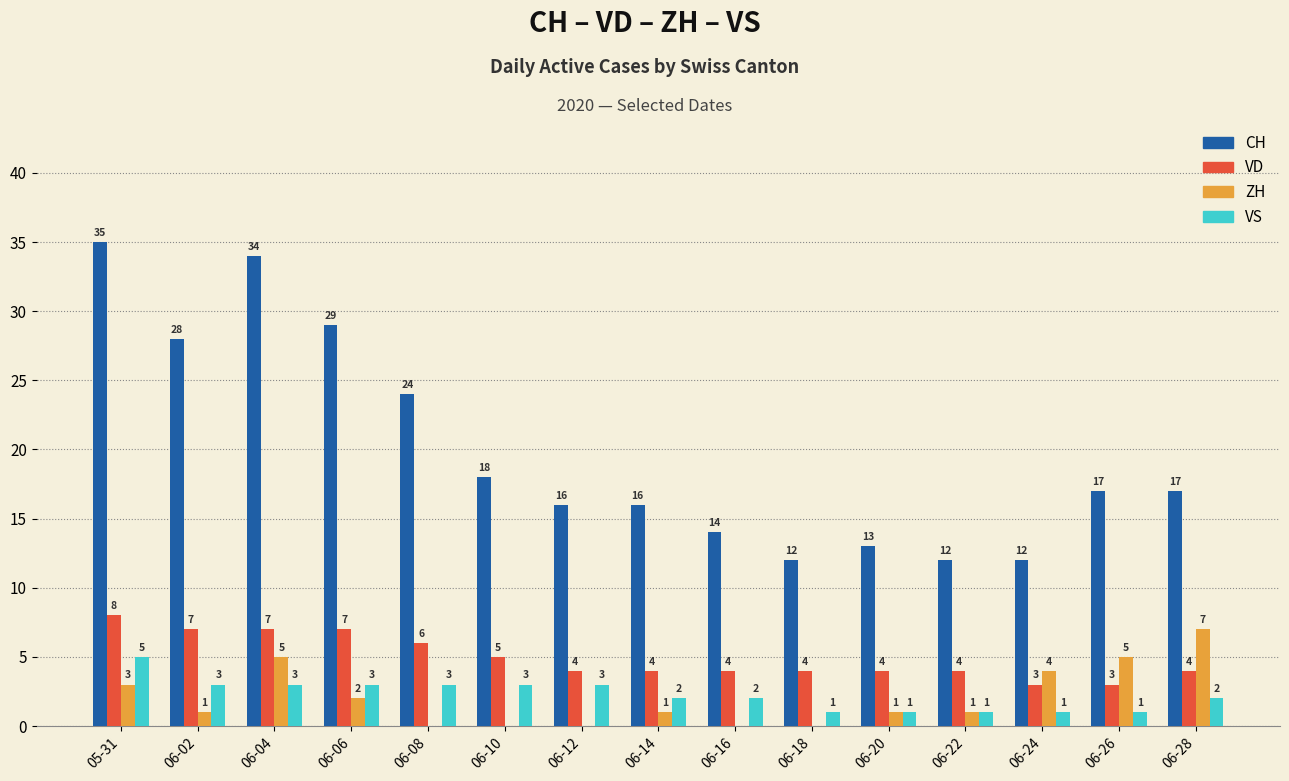

At which category is the sum across all series the highest?

05-31